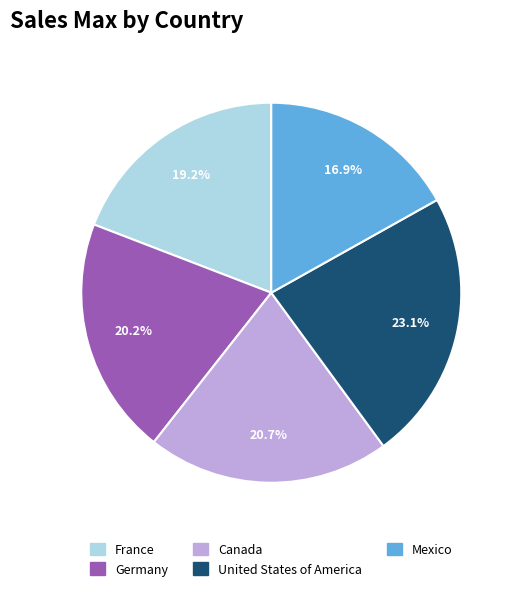

Approximately how many times larger is the value at France compared to Canada?

0.9